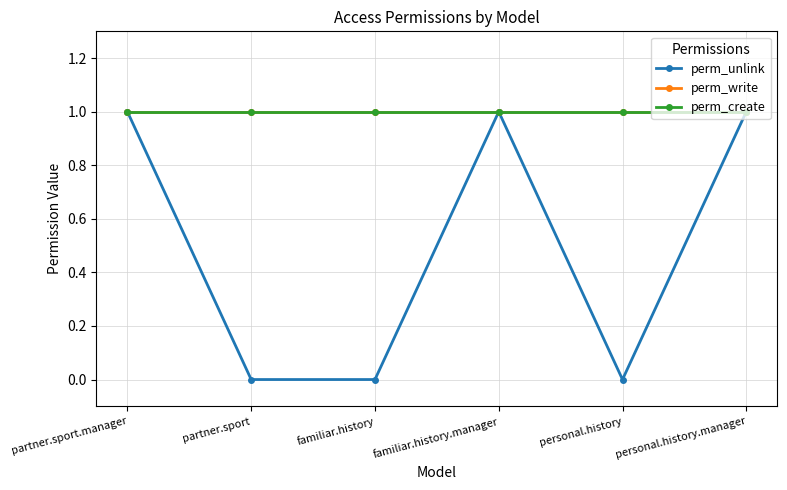

Is this an area chart (filled region under the line)?

No